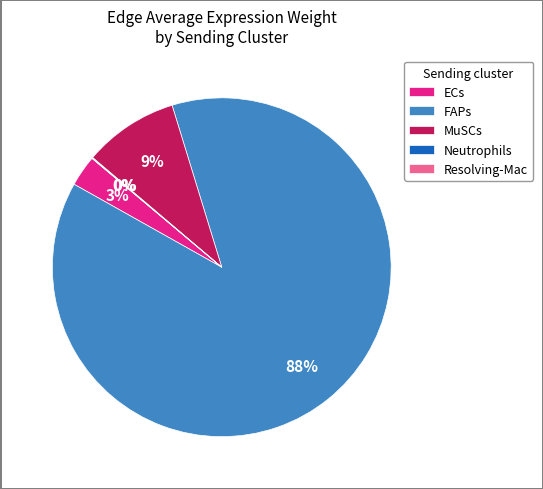

Is there a majority slice in this chart?

Yes